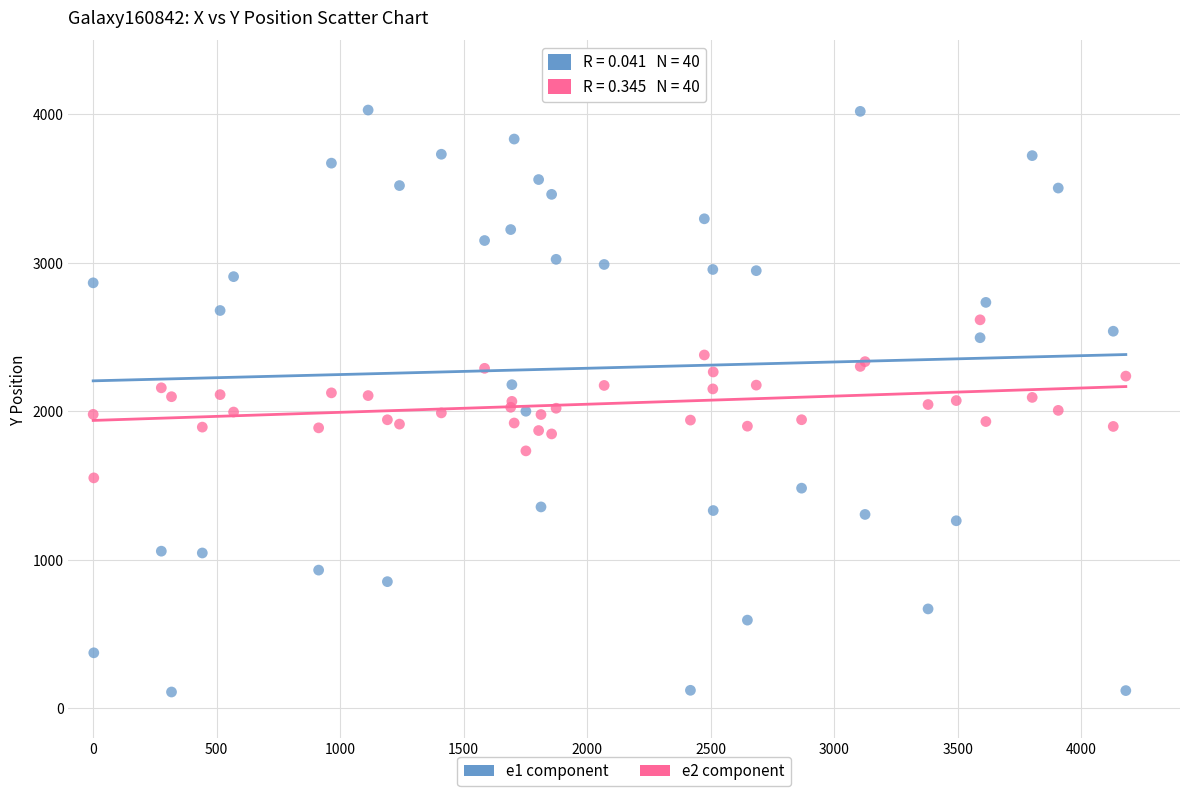

What are all the series names shown in the legend?

e1 component, e2 component